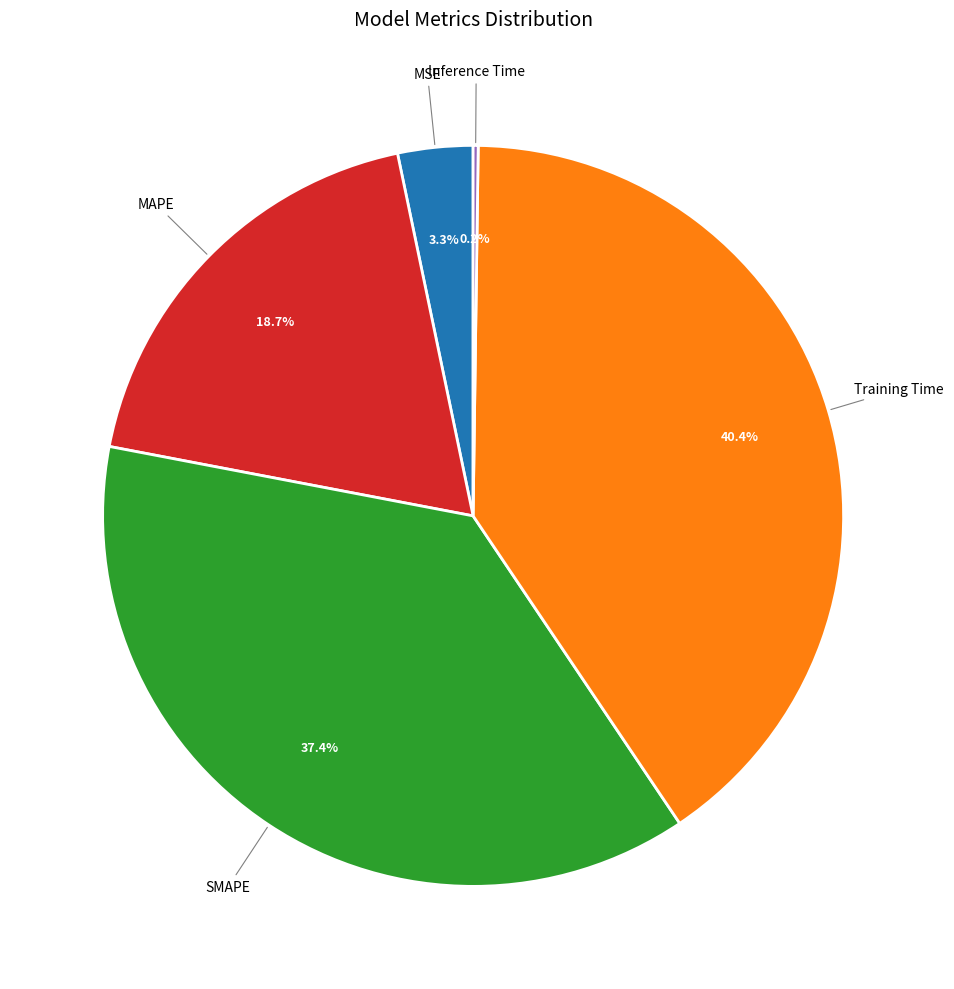

Is there any slice that represents more than half of the pie?

No